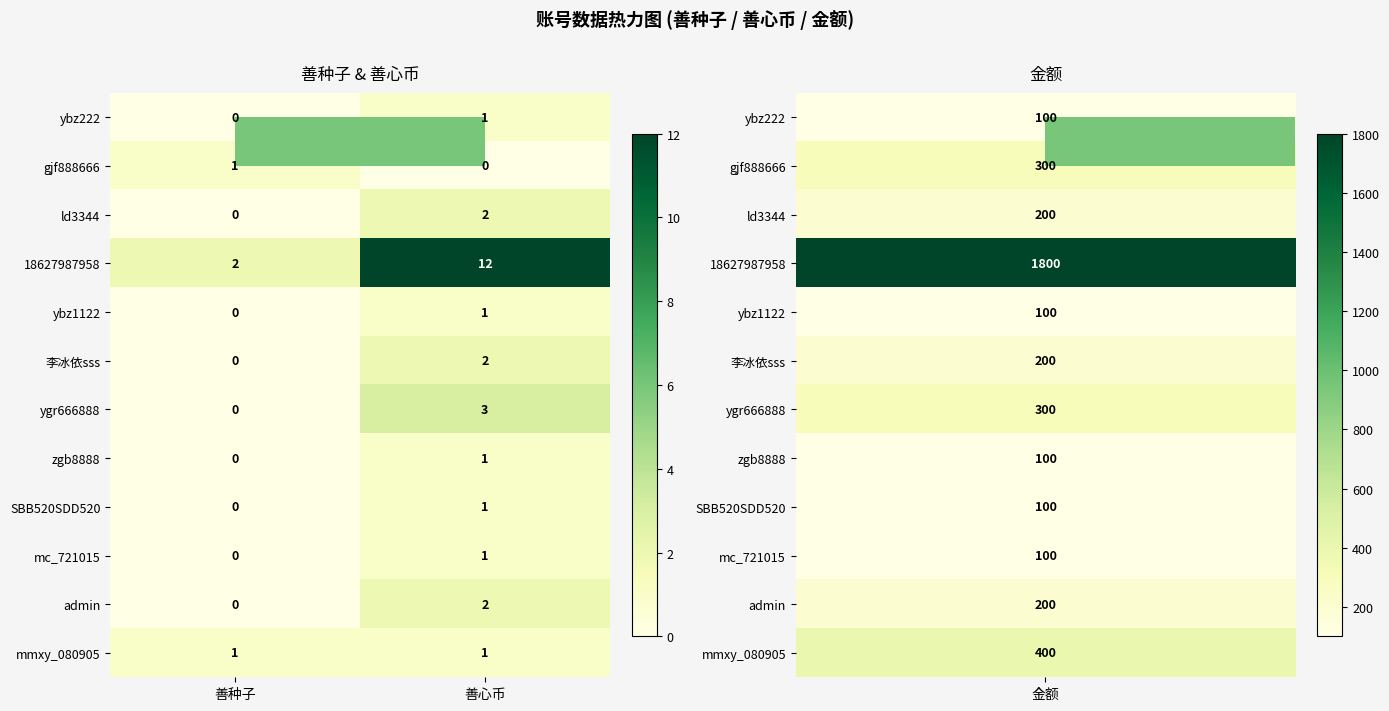

The admin series shows 1 at 善种子. True or false?

False